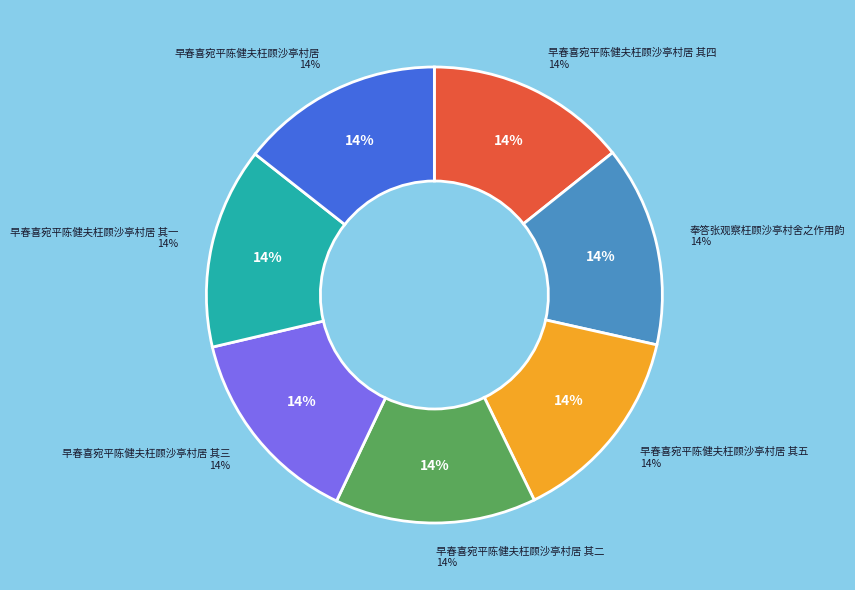

Does 早春喜宛平陈健夫枉顾沙亭村居 其四 account for over 50% of the chart?

No